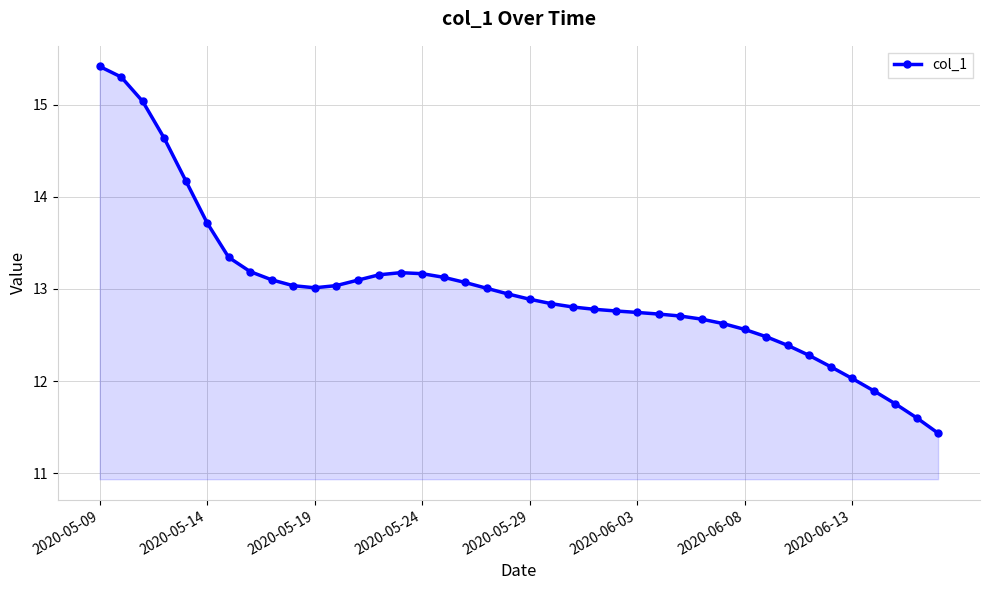

Count the number of values greater than 12.

36